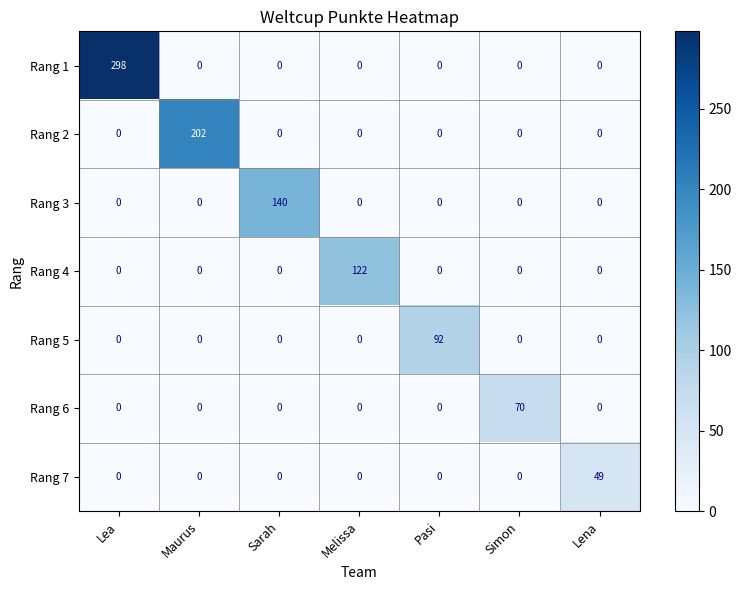

At which category does the chart reach its peak across all series?

Lea